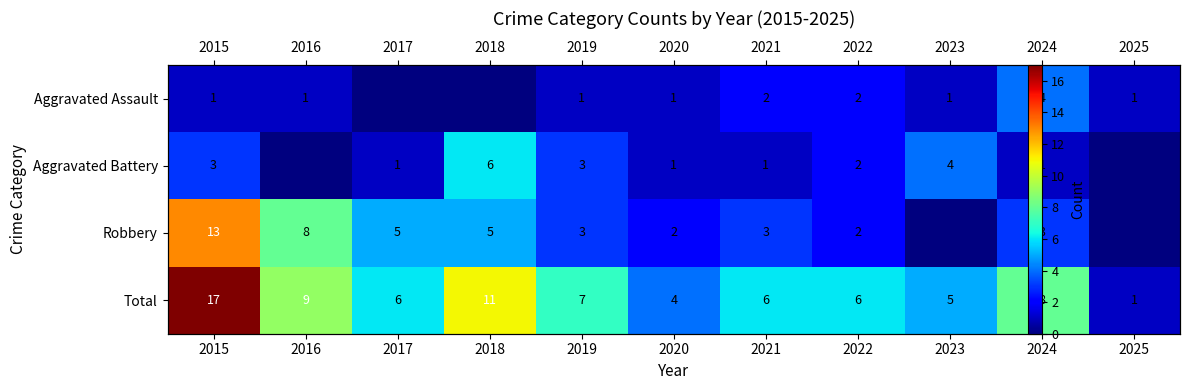

Where is Total nearest to the value 9?

2016